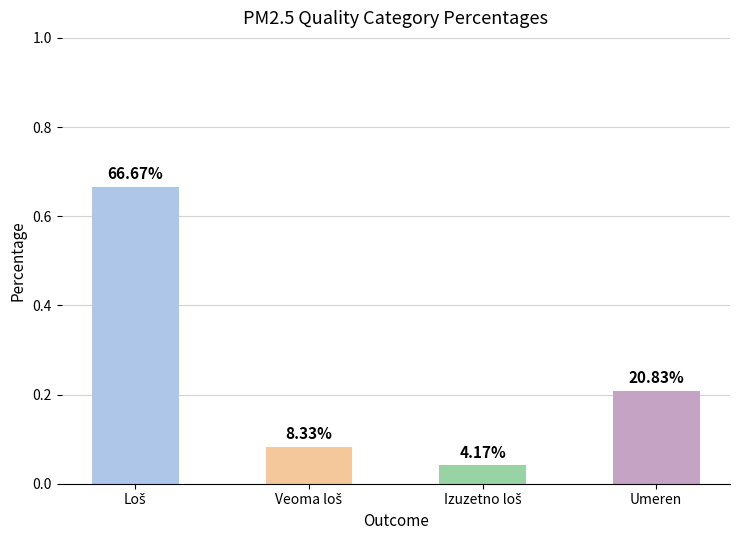

Does the chart contain any negative values?

No